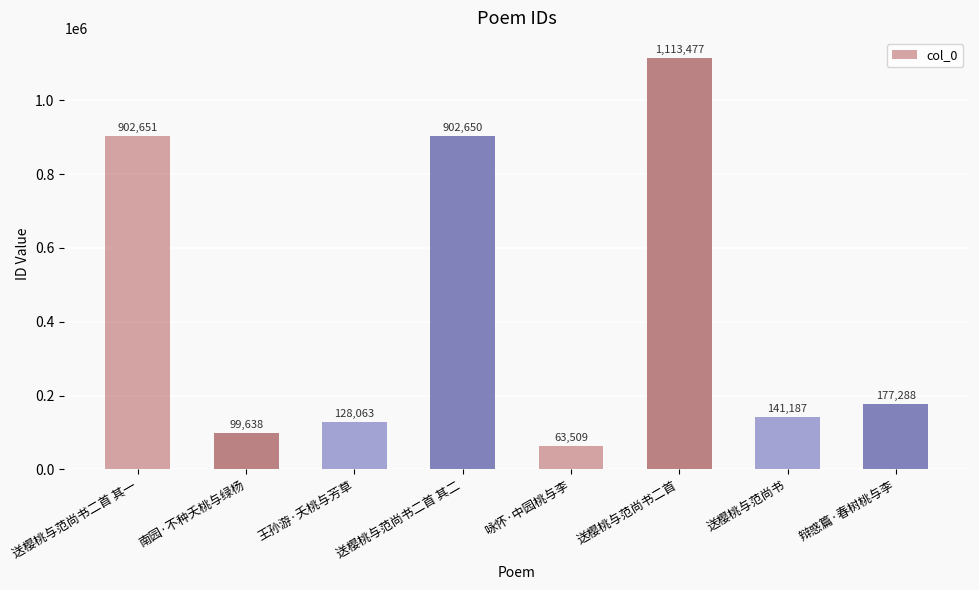

Reading right to left, extract all data points from this chart.

辩惑篇·春树桃与李=177288	送樱桃与范尚书=141187	送樱桃与范尚书二首=1113477	咏怀·中园桃与李=63509	送樱桃与范尚书二首 其二=902650	王孙游·夭桃与芳草=128063	南园·不种夭桃与绿杨=99638	送樱桃与范尚书二首 其一=902651